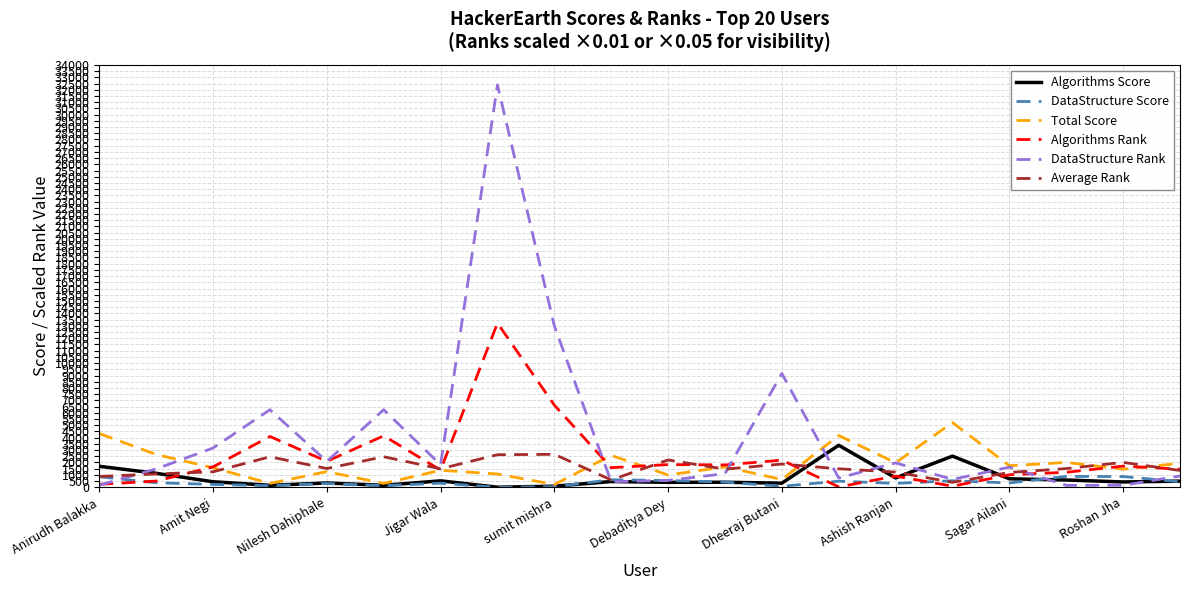

What is the difference between the maximum and second lowest values in the DataStructure Score series?

826.7